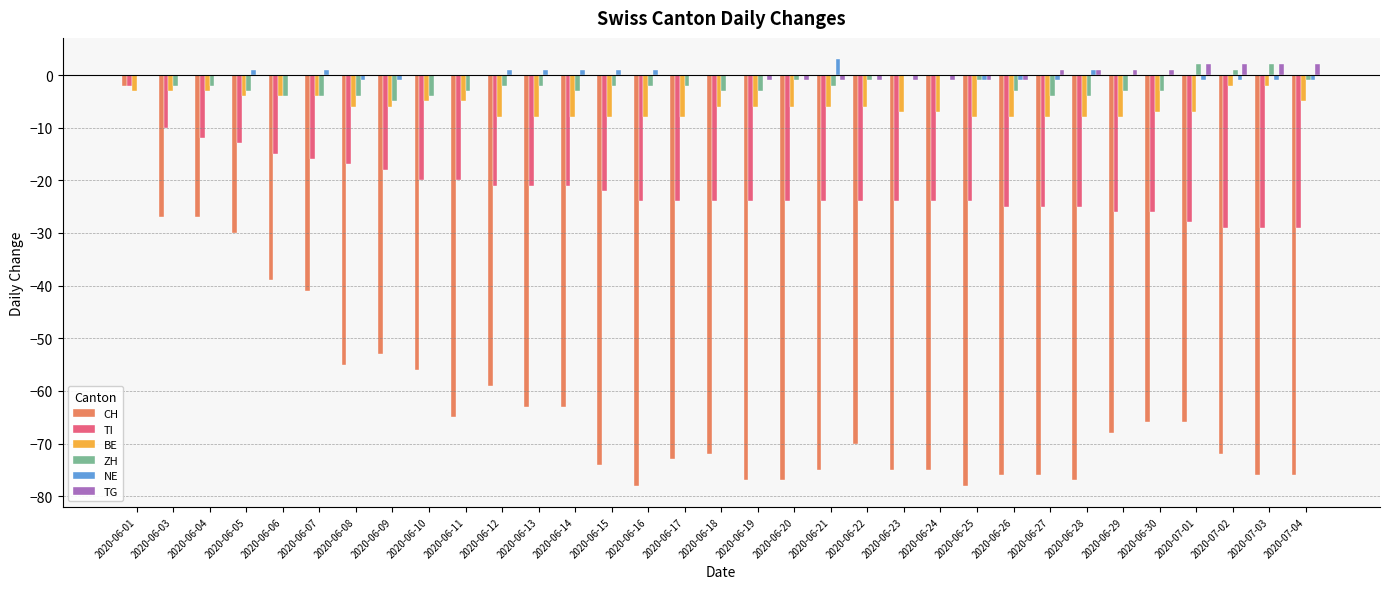

Between 2020-06-07 and 2020-06-14, which series saw the biggest shift?

CH